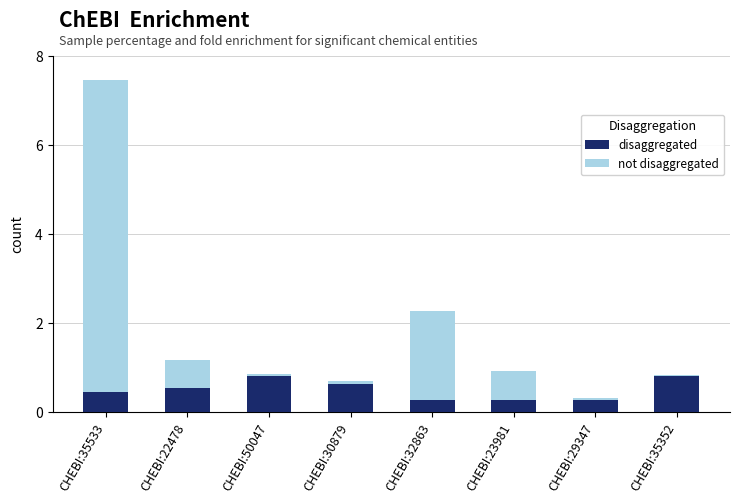

What is the sum of all disaggregated values?

4.1